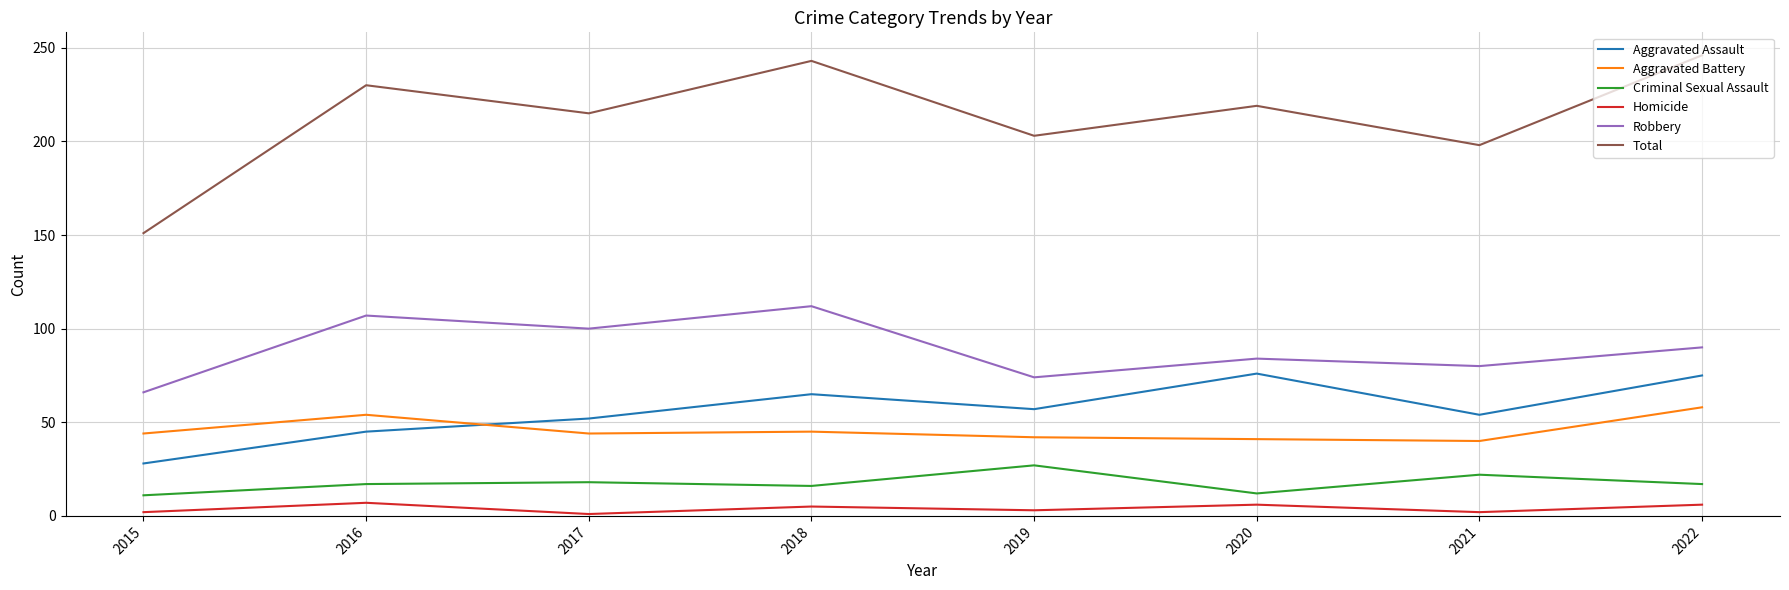

Is the value of Homicide at 2018 greater than the value of Total at 2015?

No